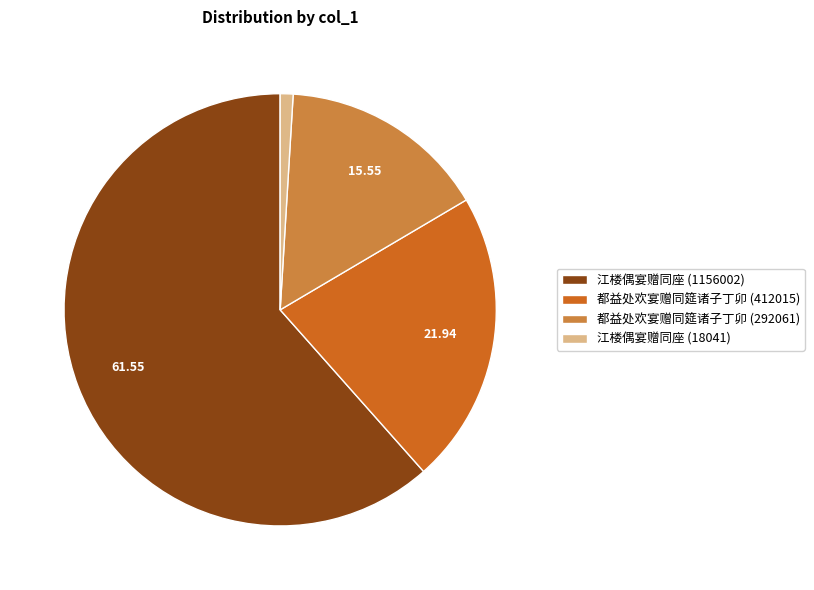

Which category has the smallest portion of the pie?

江楼偶宴赠同座 (18041)